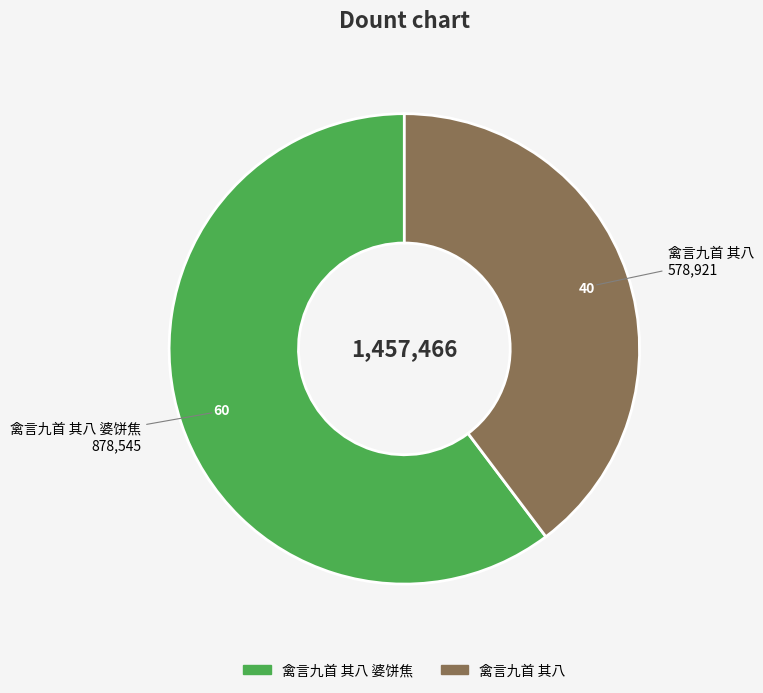

Is there a majority slice in this chart?

Yes